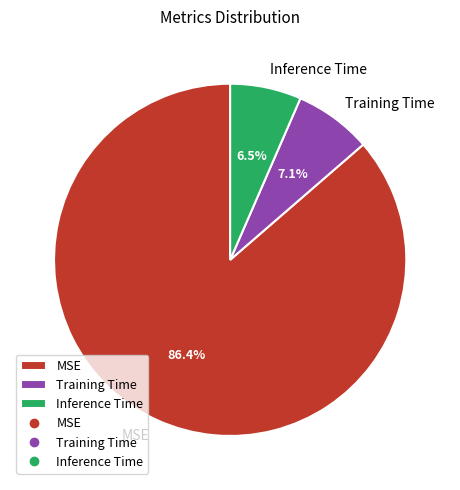

To the nearest percent, what is the combined percentage of Training Time and Inference Time?

14%